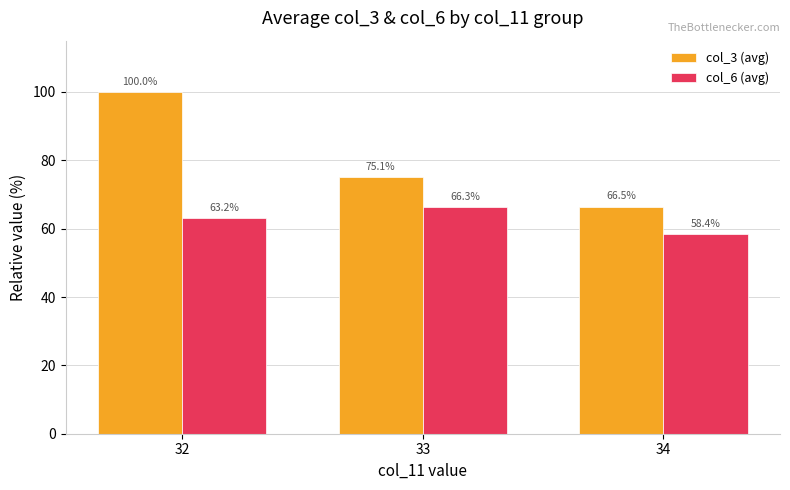

What is the minimum value for col_3 (avg)?

66.5